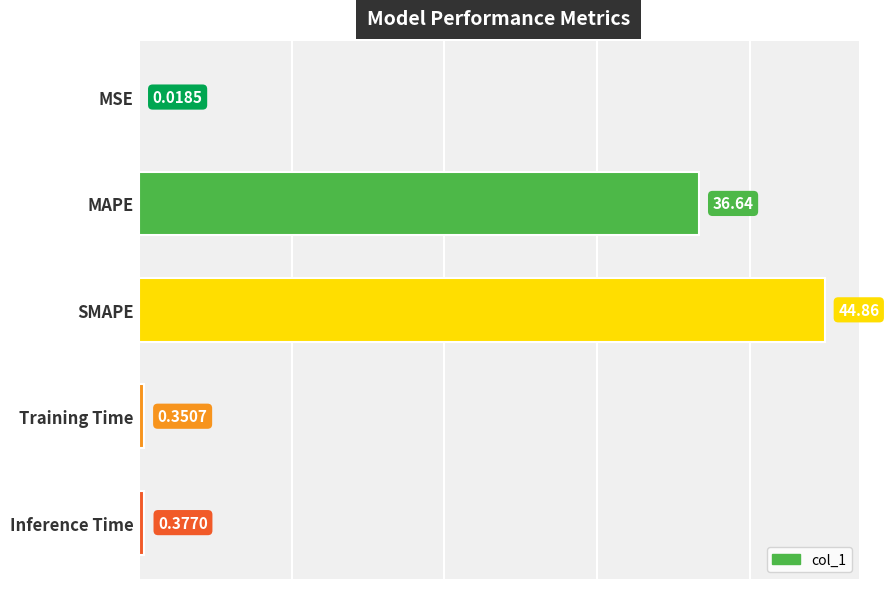

Where is the data nearest to the value 22?

MAPE